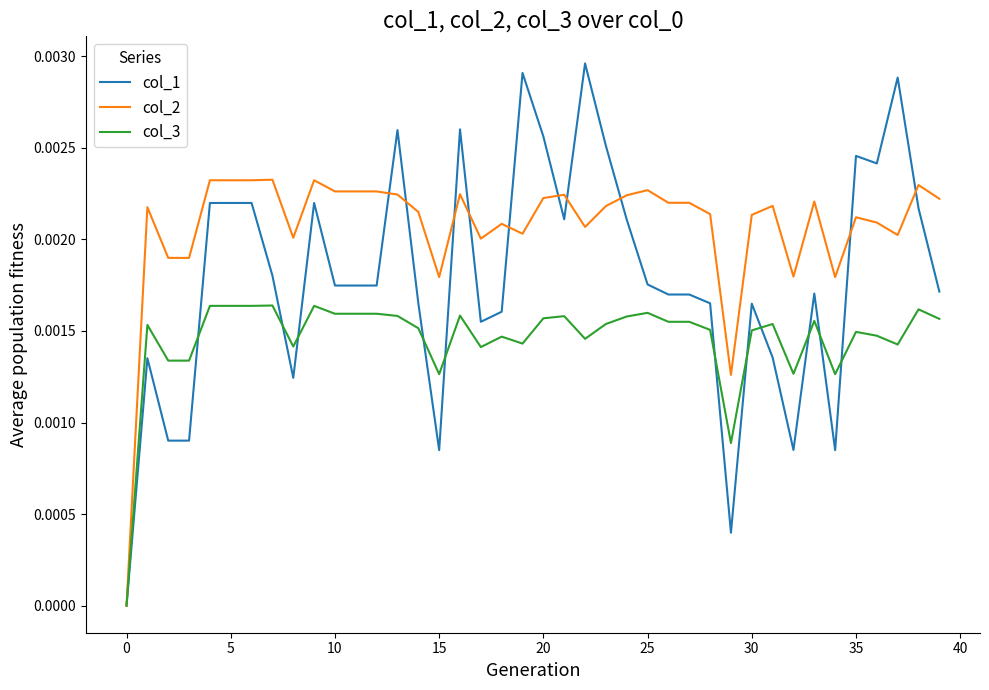

What are all the series names shown in the legend?

col_1, col_2, col_3